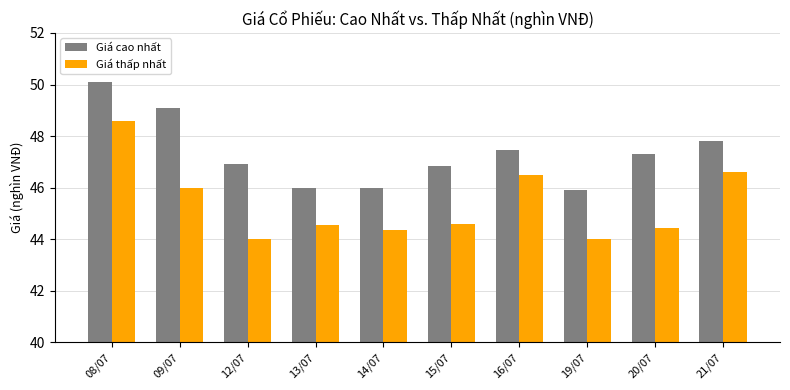

What is the total value across all series at 09/07?

95.1